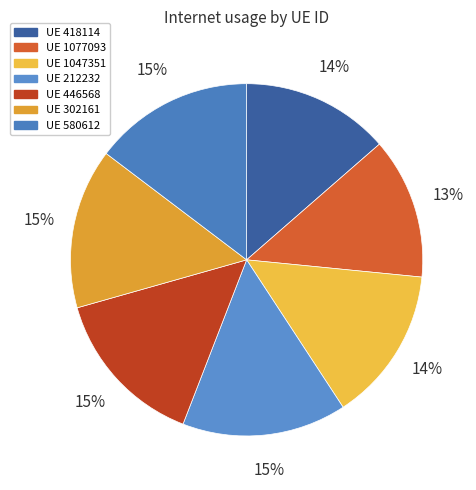

How many slices are in this pie chart?

7